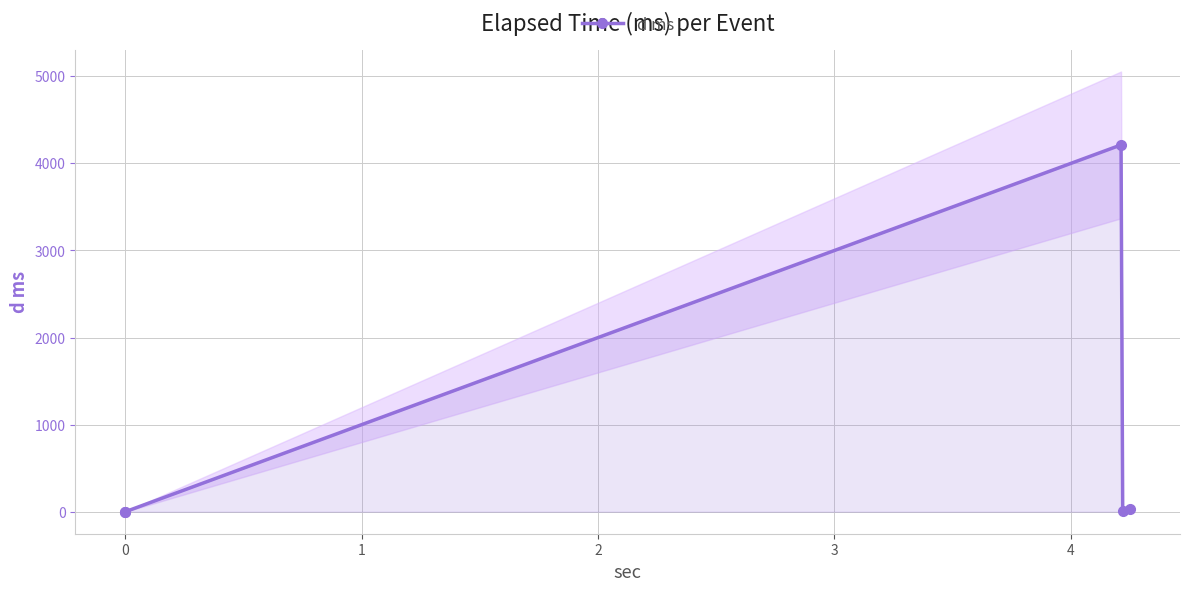

What is the value of the 5th point from the left?

30.1